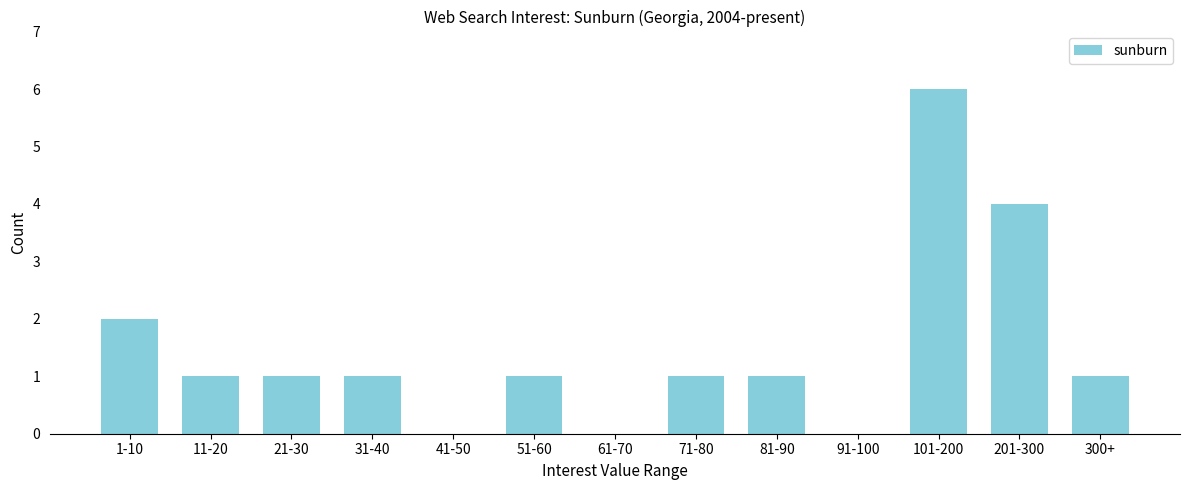

Reading left to right, extract all data points from this chart.

1-10=2	11-20=1	21-30=1	31-40=1	41-50=0	51-60=1	61-70=0	71-80=1	81-90=1	91-100=0	101-200=6	201-300=4	300+=1